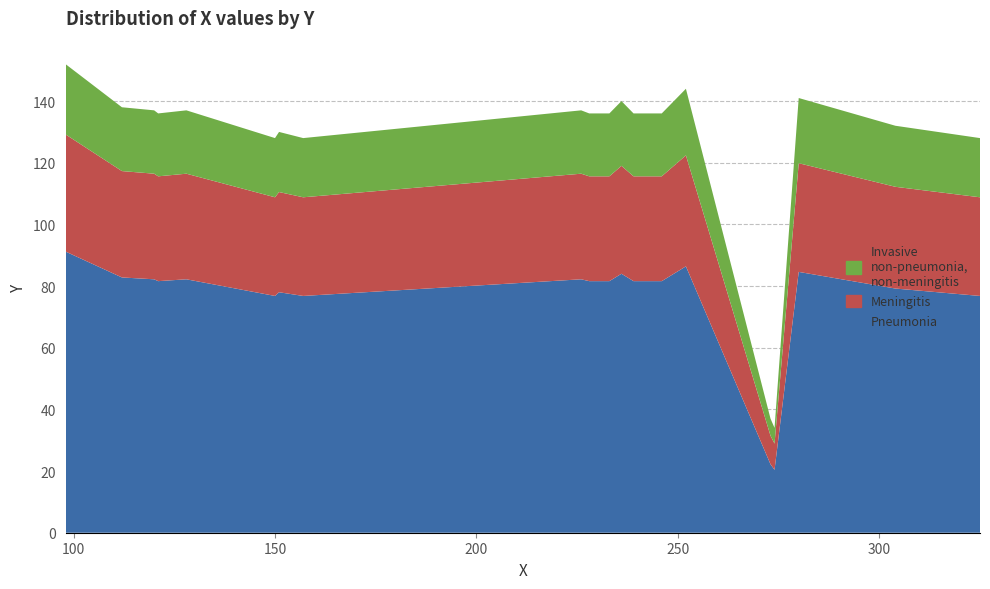

Reading left to right, list all the values displayed in this chart.

152	138	137	136	137	128	130	128	137	136	136	140	136	136	144	37	34	141	132	128